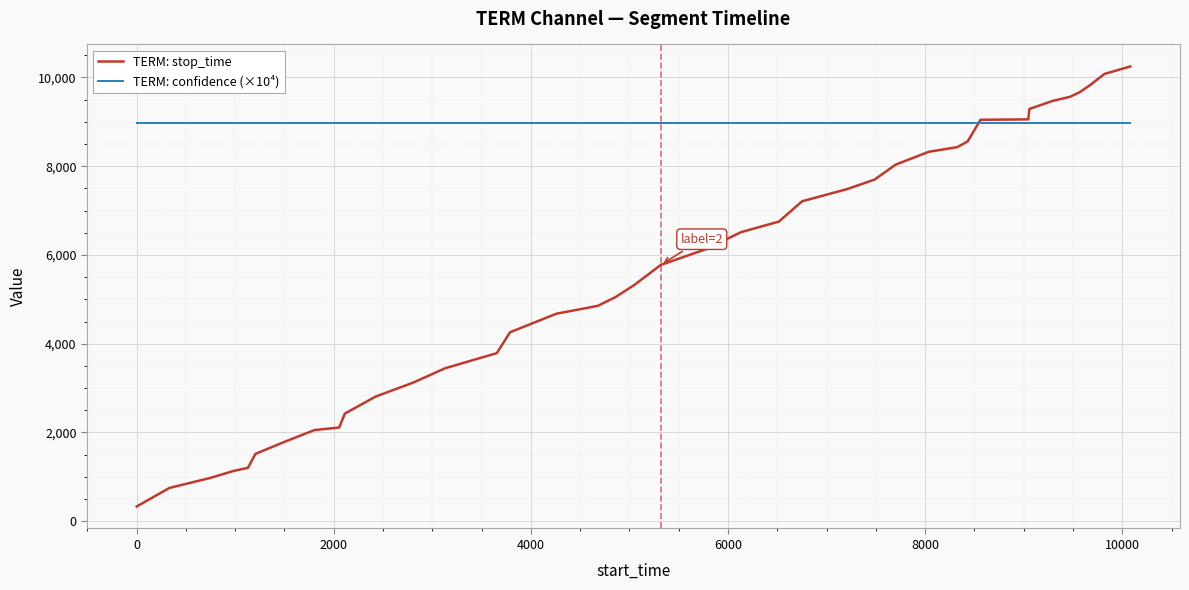

Which series has the largest total across all categories?

TERM: confidence (×10⁴)